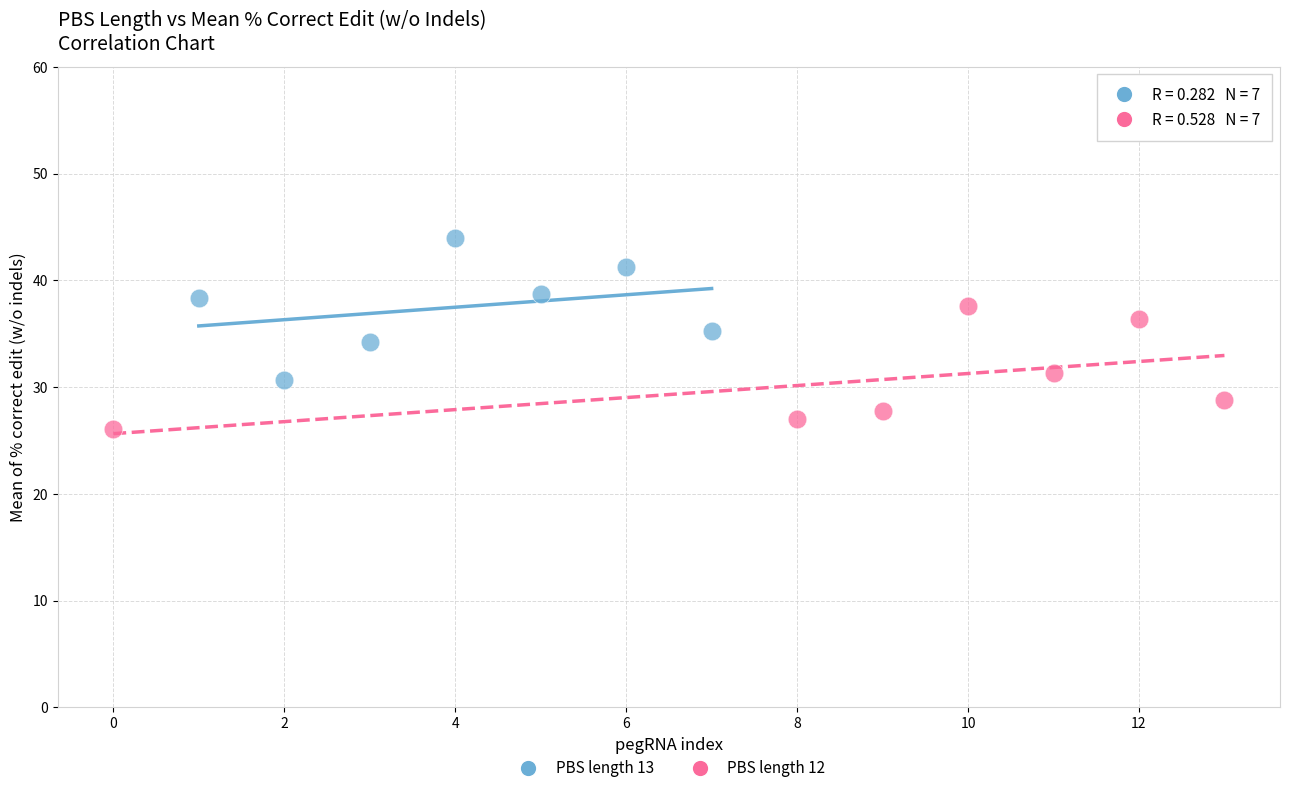

What are all the series names shown in the legend?

PBS length 13, PBS length 12